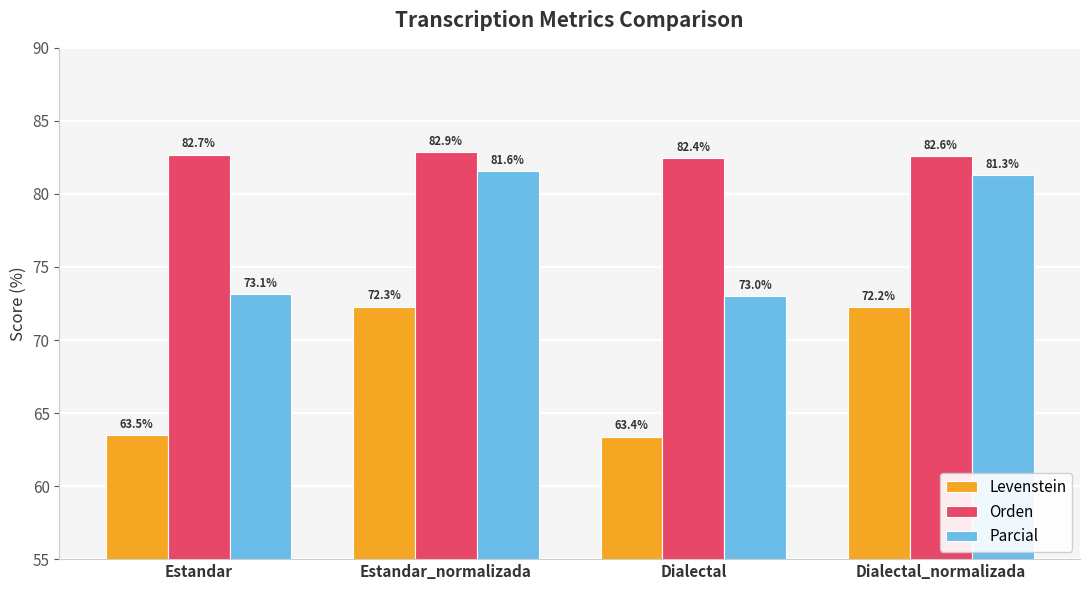

Reading left to right, extract all data points from this chart.

Levenstein: Estandar=63.5	Estandar_normalizada=72.3	Dialectal=63.4	Dialectal_normalizada=72.2
Orden: Estandar=82.7	Estandar_normalizada=82.9	Dialectal=82.4	Dialectal_normalizada=82.6
Parcial: Estandar=73.1	Estandar_normalizada=81.6	Dialectal=73.0	Dialectal_normalizada=81.3